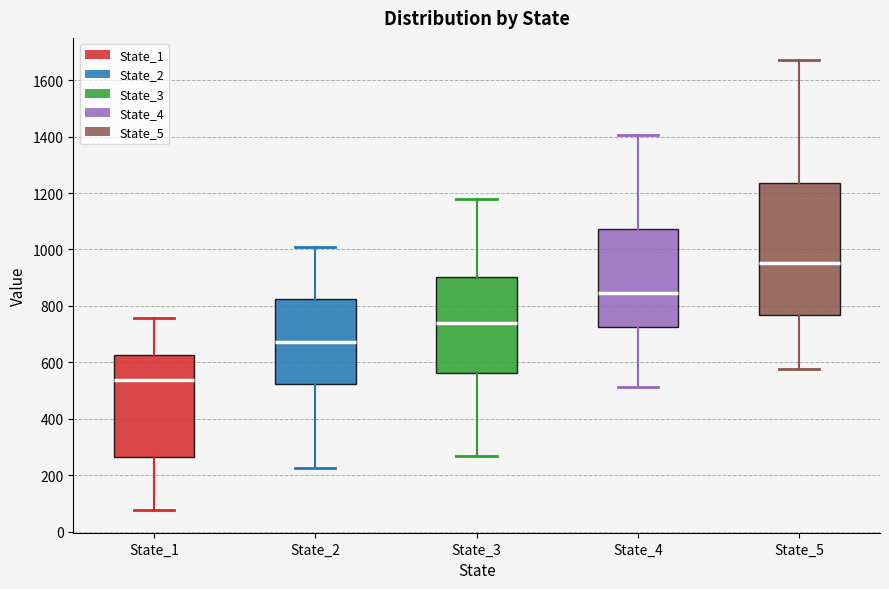

Which box is the tallest, from its lower edge to its upper edge?

State_5